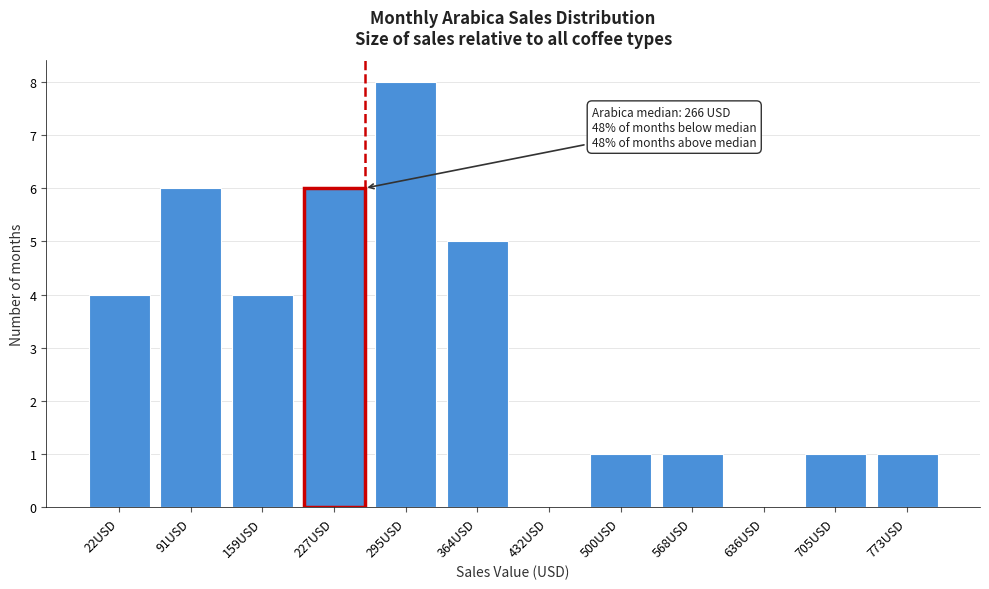

Reading left to right, list all the values displayed in this chart.

22USD=4	91USD=6	159USD=4	227USD=6	295USD=8	364USD=5	432USD=0	500USD=1	568USD=1	636USD=0	705USD=1	773USD=1